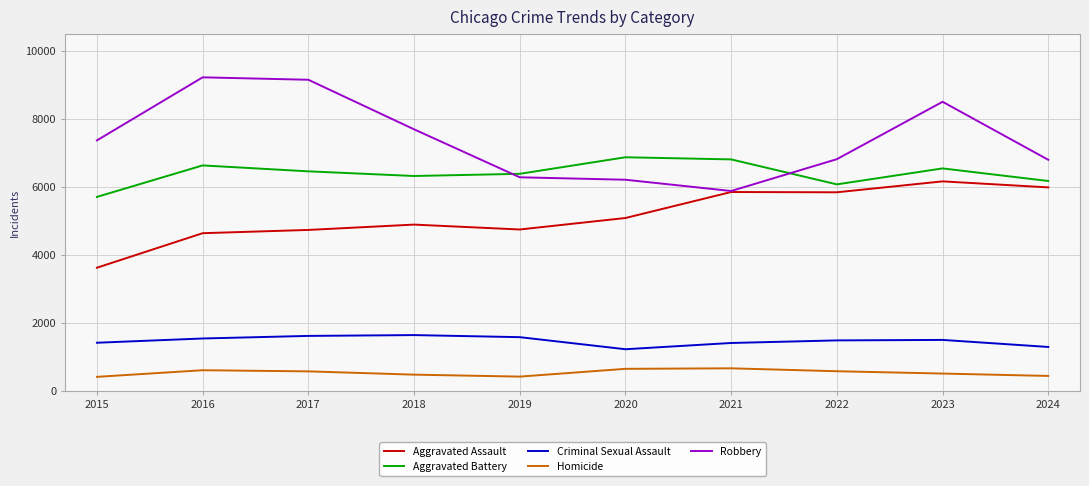

Is the value of Aggravated Battery at 2015 greater than the value of Criminal Sexual Assault at 2019?

Yes